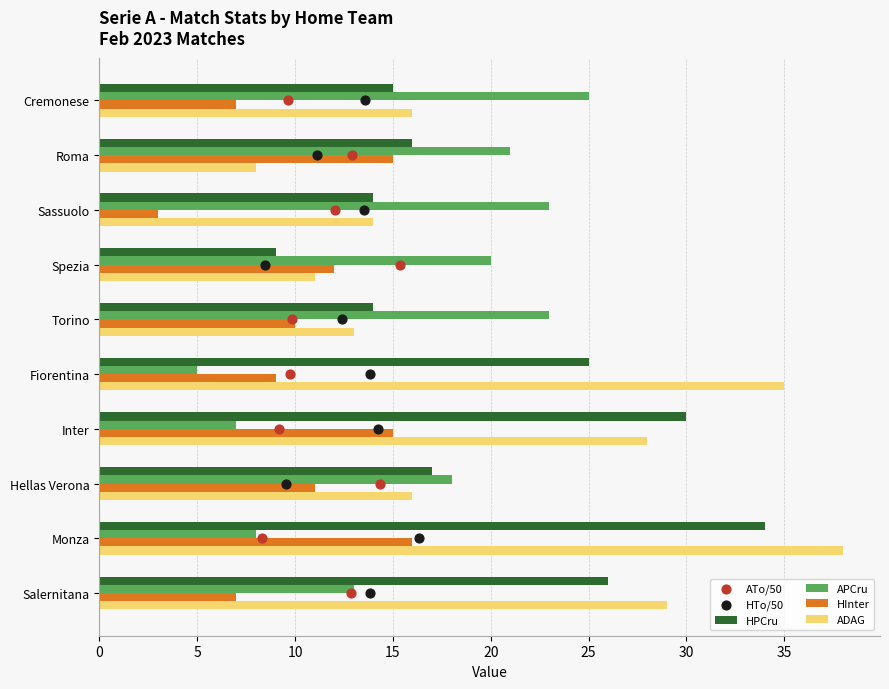

What are all the series names shown in the legend?

HPCru, APCru, HInter, ADAG, ATo/50, HTo/50